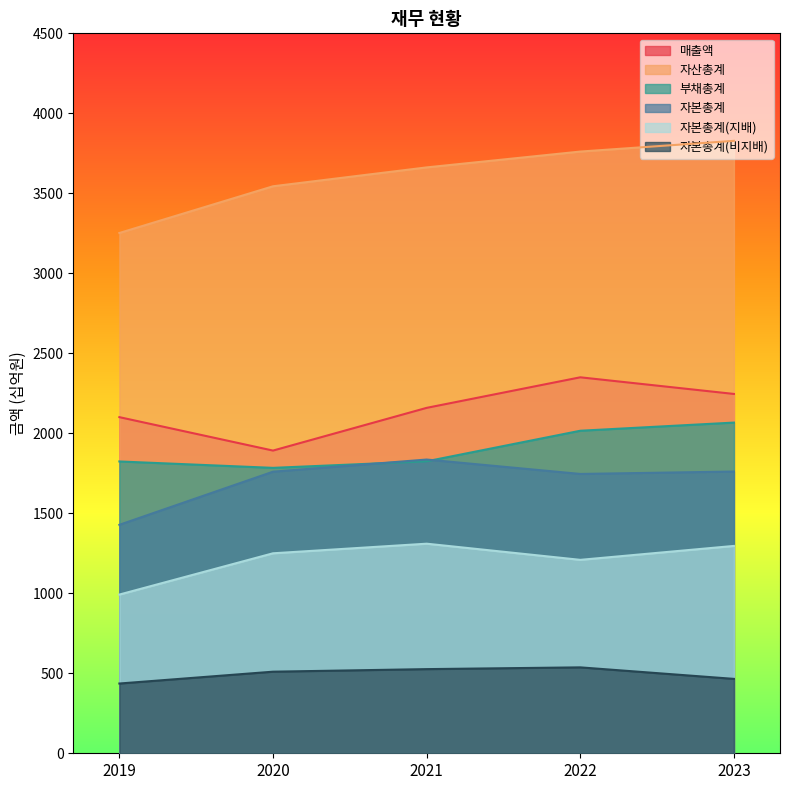

Between 2020 and 2023, which series saw the biggest shift?

매출액